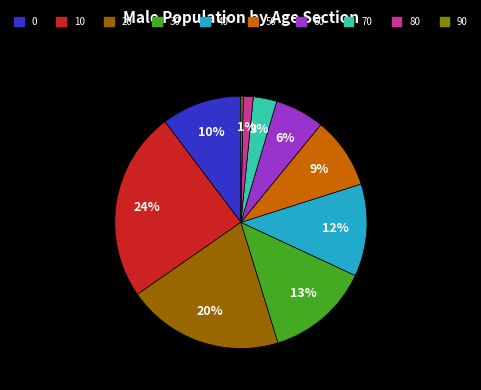

What is the smallest slice in the pie chart?

90